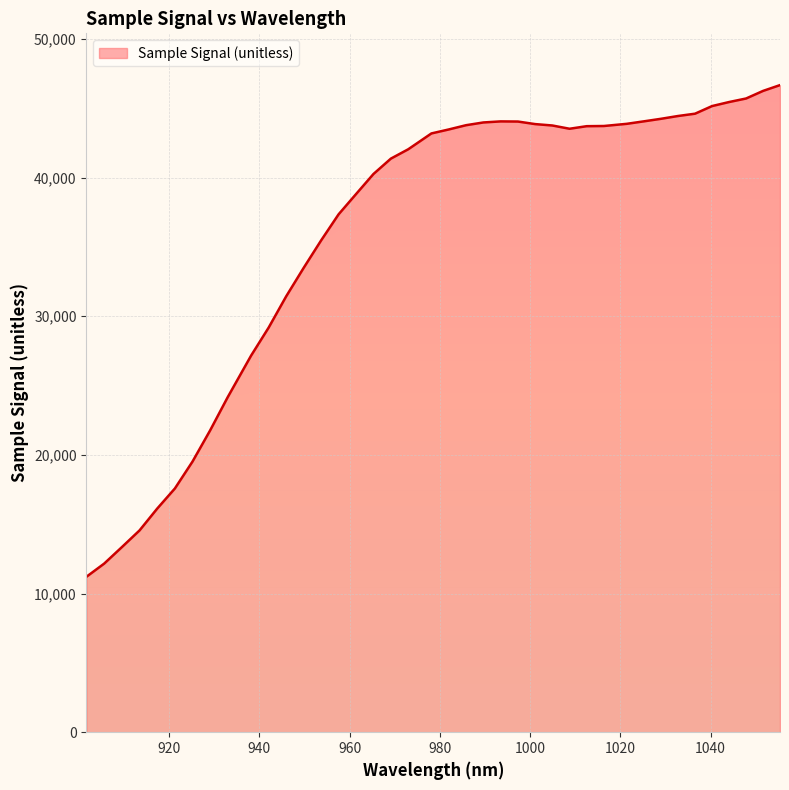

What is the smallest value displayed?

11211